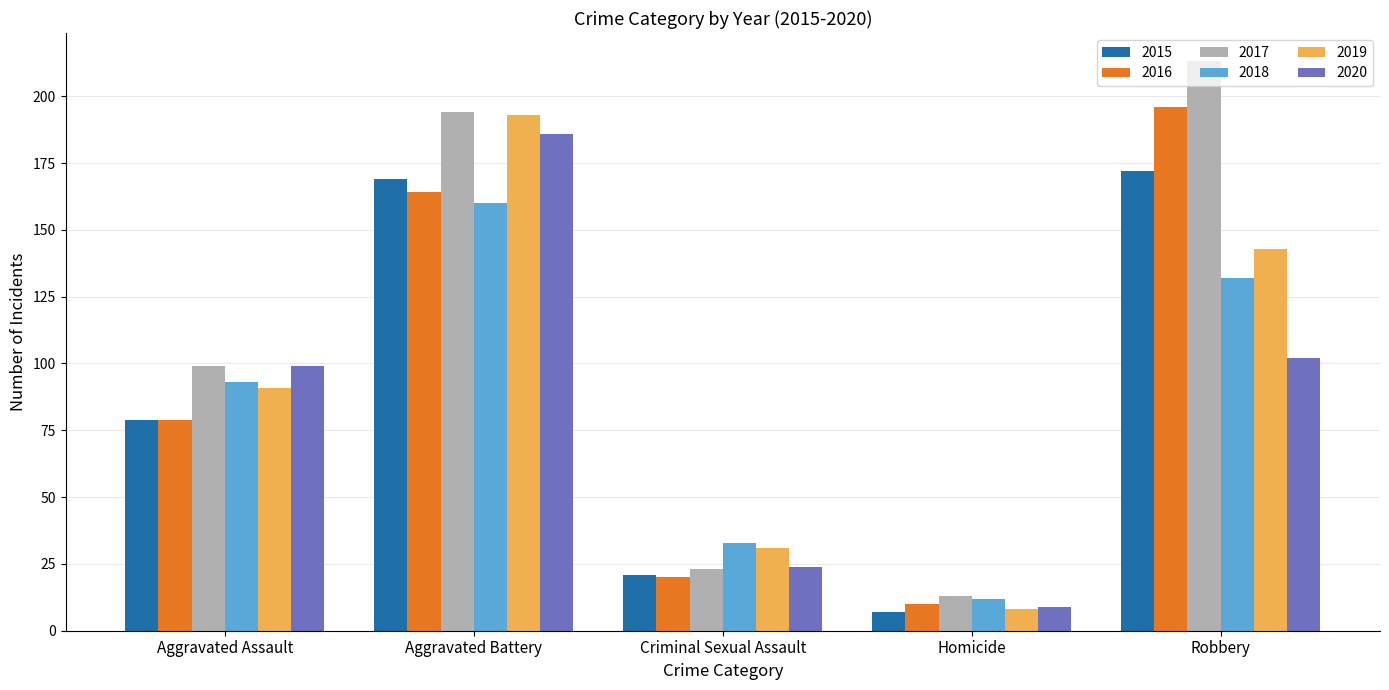

What is the difference between the second highest and second lowest values in the 2019 series?

112